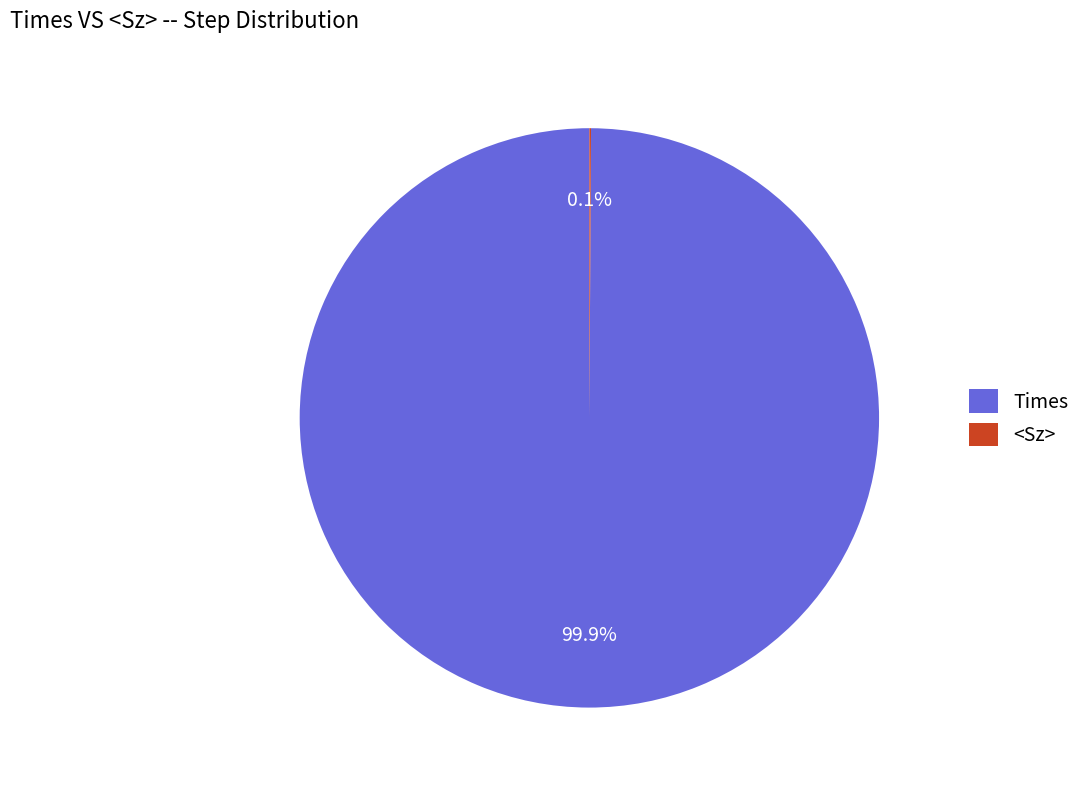

What is the largest slice in the pie chart?

Times